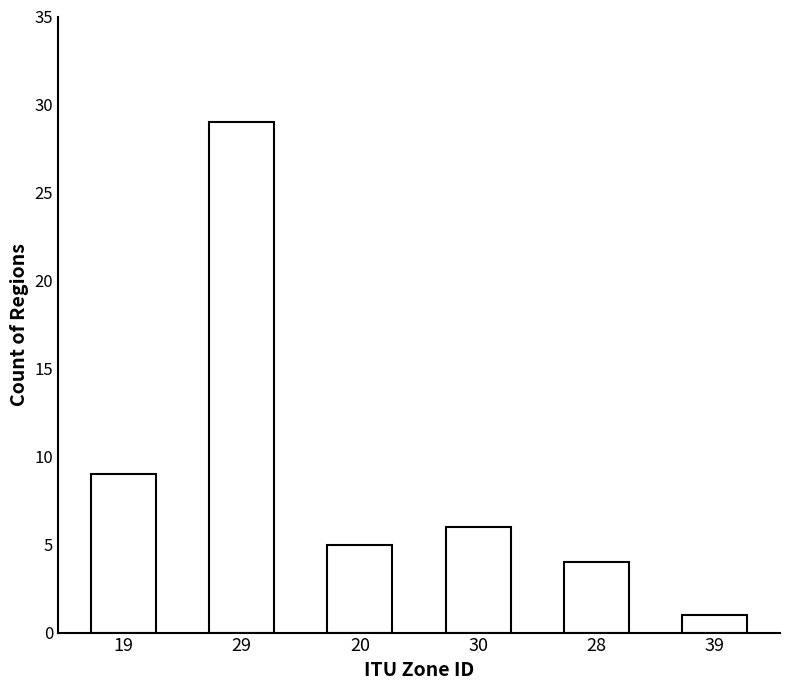

The chart shows a value of 6 at 30. True or false?

True